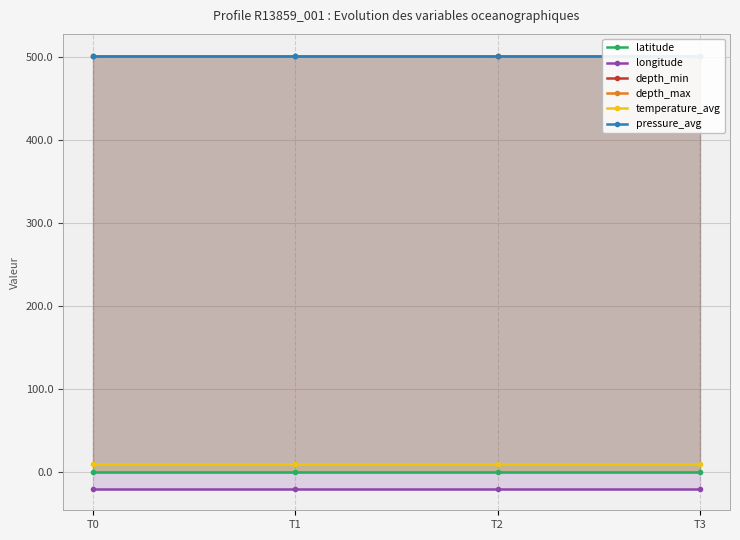

True or false: longitude and temperature_avg cross at least once.

False